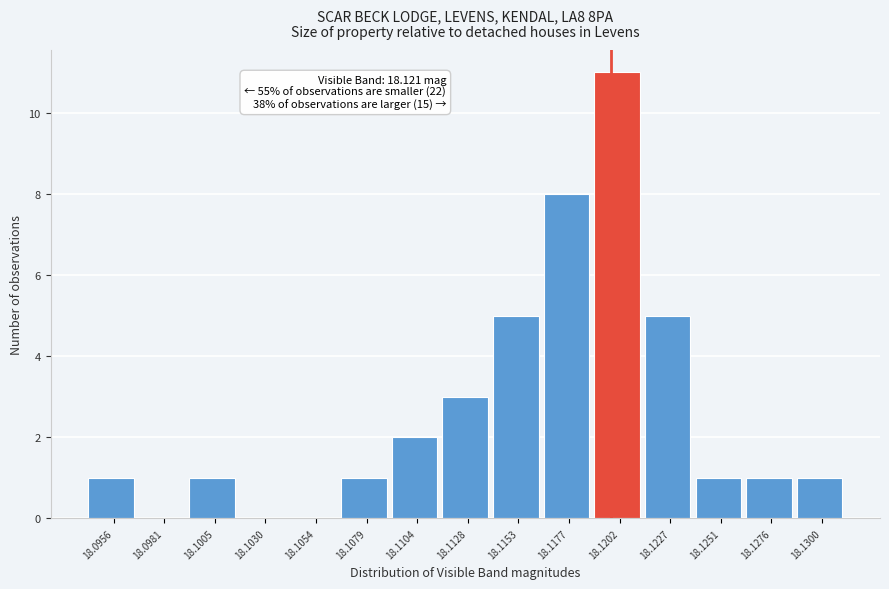

Reading right to left, list all the values displayed in this chart.

18.1300=1	18.1276=1	18.1251=1	18.1227=5	18.1202=11	18.1177=8	18.1153=5	18.1128=3	18.1104=2	18.1079=1	18.1054=0	18.1030=0	18.1005=1	18.0981=0	18.0956=1